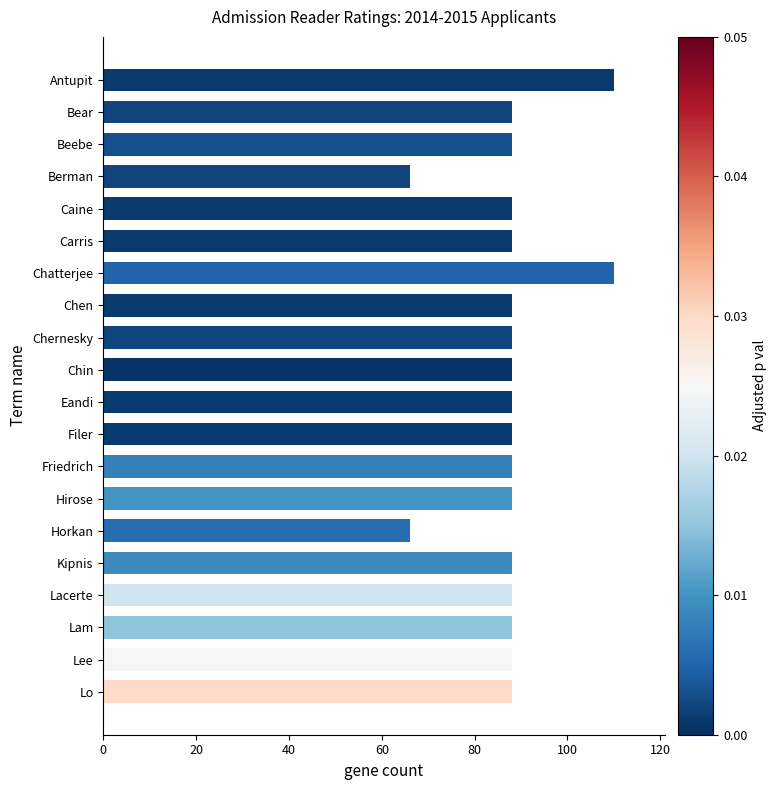

What is the greatest value displayed?

110